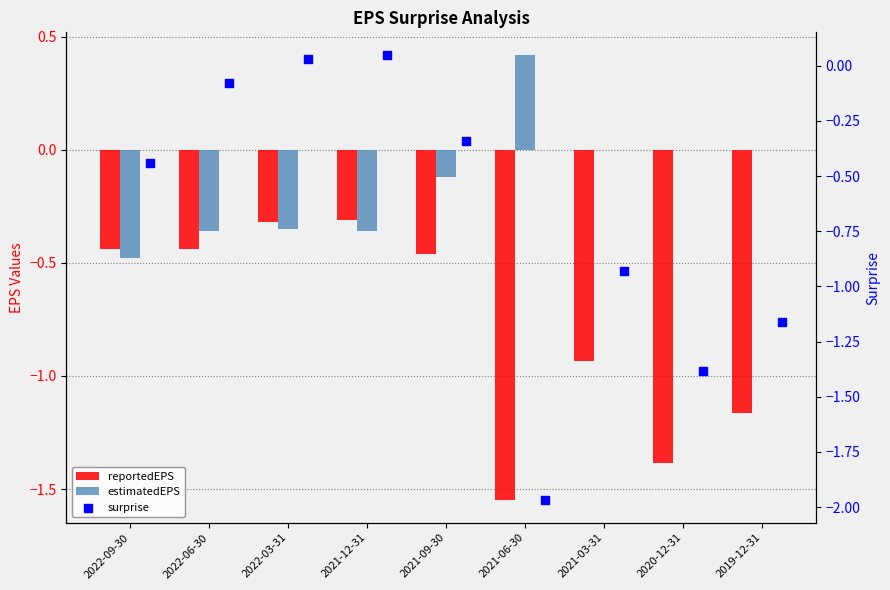

Is the value of estimatedEPS at 2021-12-31 greater than the value of surprise at 2021-09-30?

No